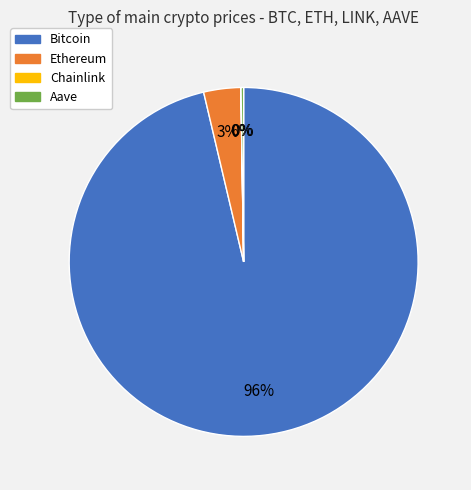

What percentage is the Ethereum slice, to the nearest percent?

3%